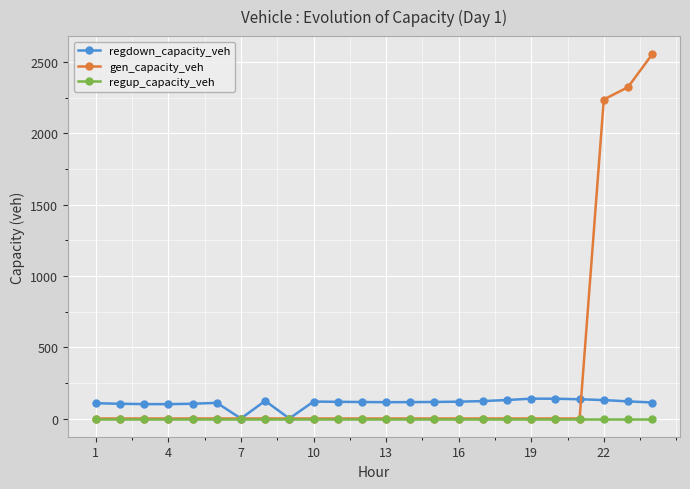

True or false: regdown_capacity_veh has more than 1 points higher than both neighbors.

True